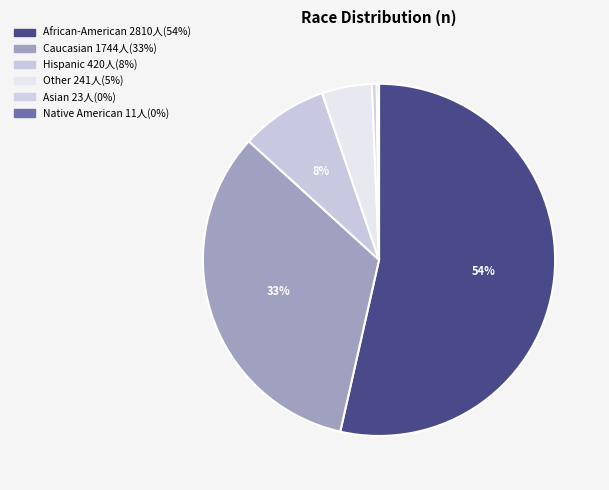

Which has a higher value, Caucasian or Native American?

Caucasian